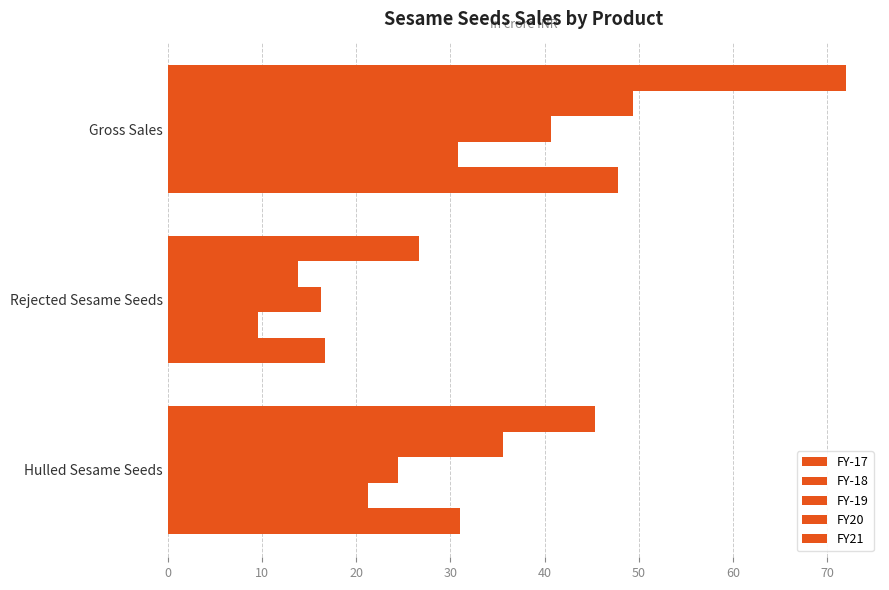

What is the maximum value shown in the chart?

72.0